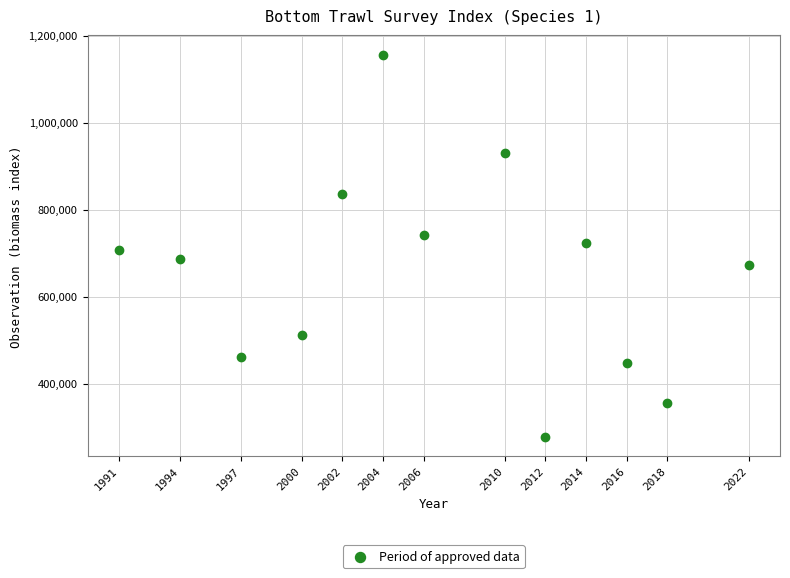

What is the range of Y values (max minus min)?

880207.4